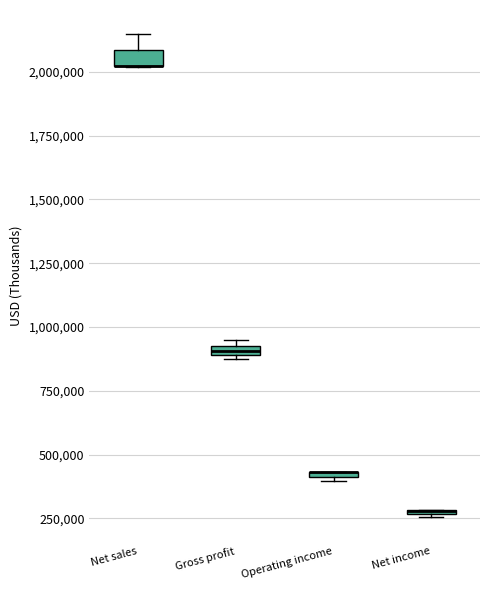

Where is the upper edge of the box for Net income on the y-axis? The values are not printed on the chart, so give them approximately, as read against the axis.

300000